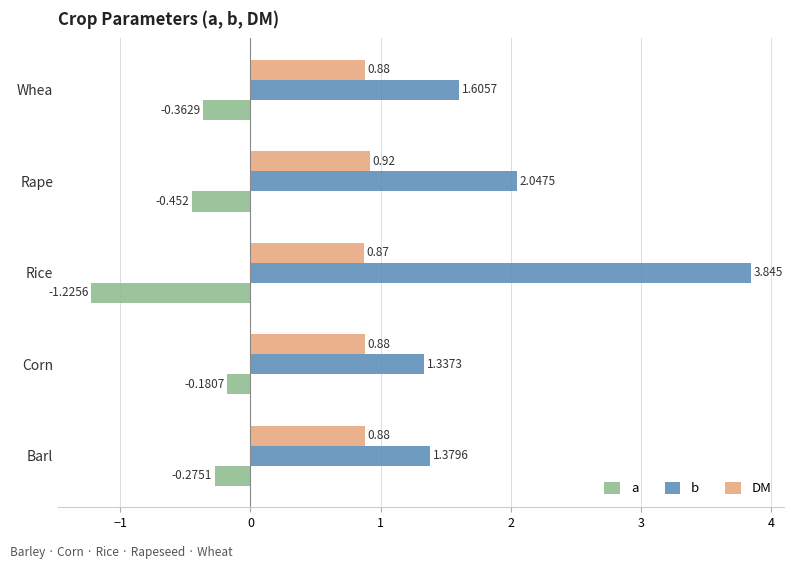

Rank the series at Barl from highest to lowest value.

b, DM, a